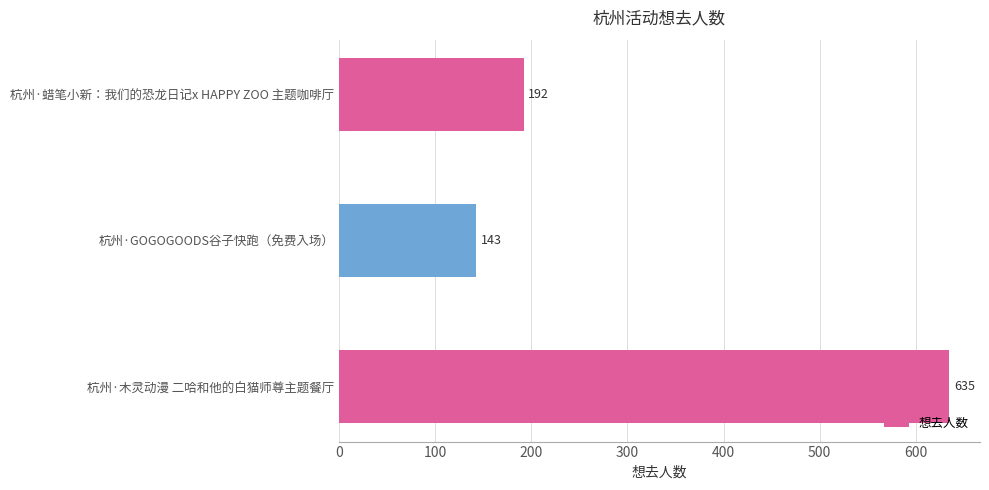

Approximately how many times larger is the value at 杭州·木灵动漫 二哈和他的白猫师尊主题餐厅 compared to 杭州·蜡笔小新：我们的恐龙日记x HAPPY ZOO 主题咖啡厅?

3.3